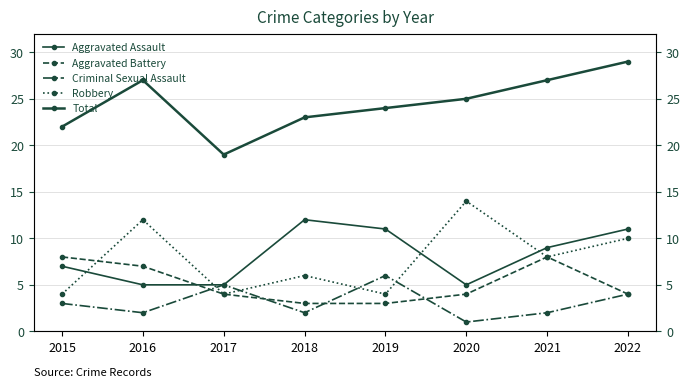

Where is the first local maximum for Aggravated Battery?

2021